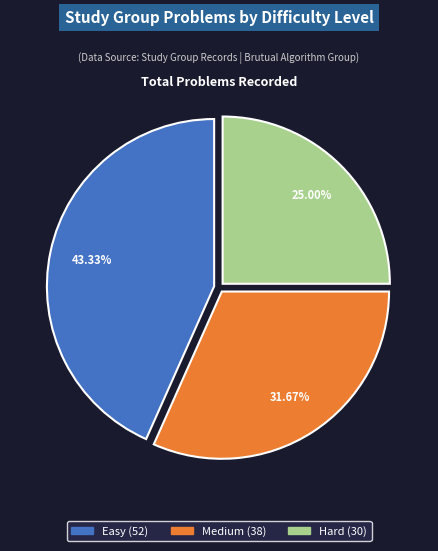

Combined, what portion of the pie is Easy and Hard?

68.3%